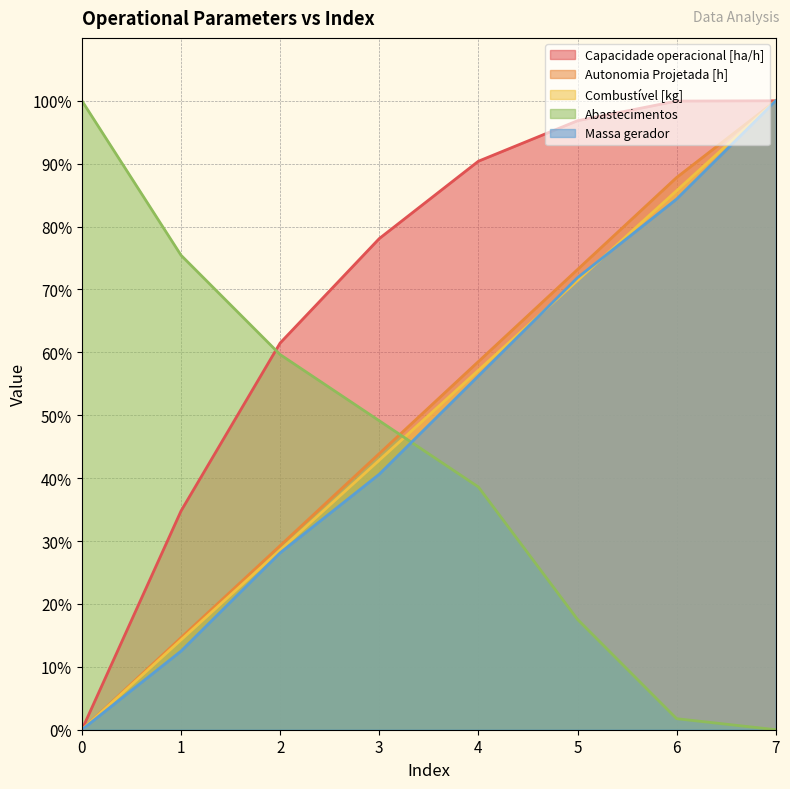

True or false: Capacidade operacional [ha/h] and Combustível [kg] cross at least once.

False